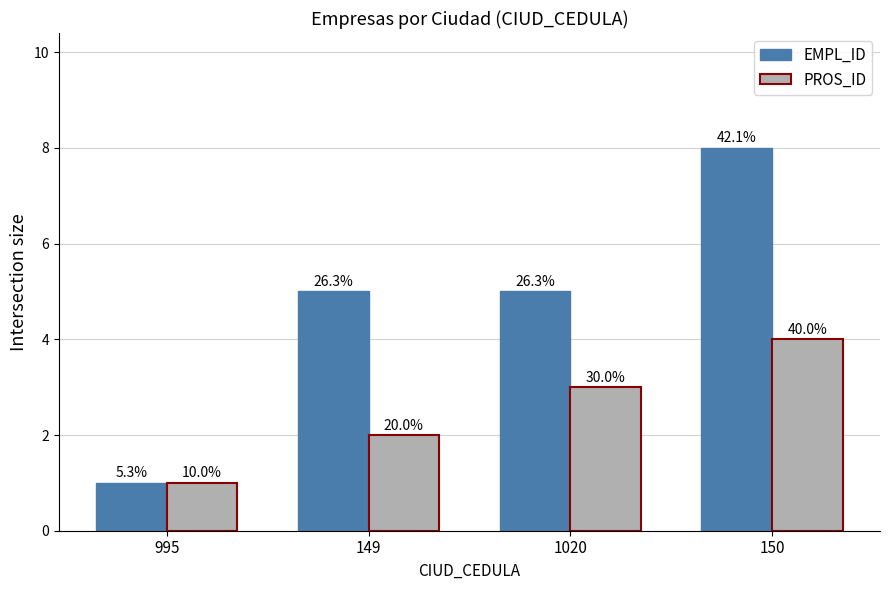

Reading right to left, transcribe all the data shown in this chart.

EMPL_ID: 8	5	5	1
PROS_ID: 4	3	2	1